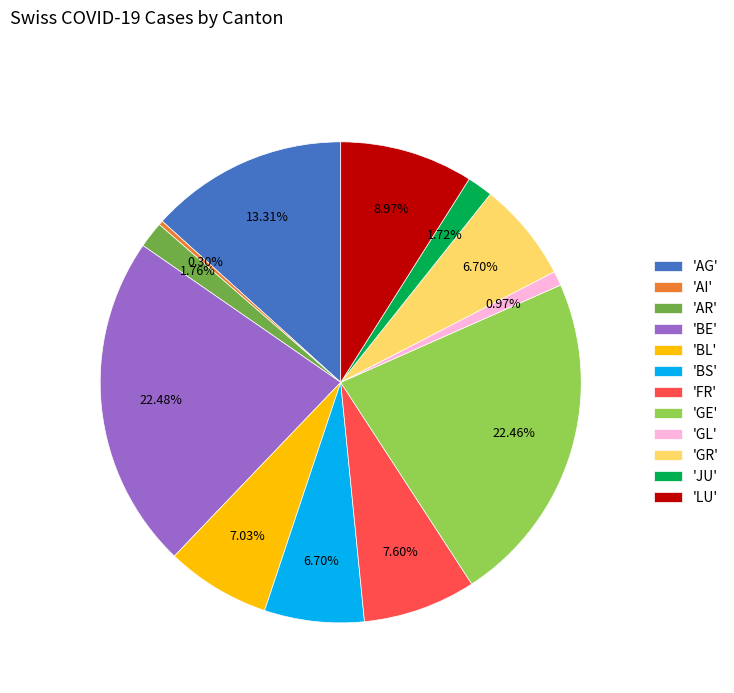

Is there a majority slice in this chart?

No